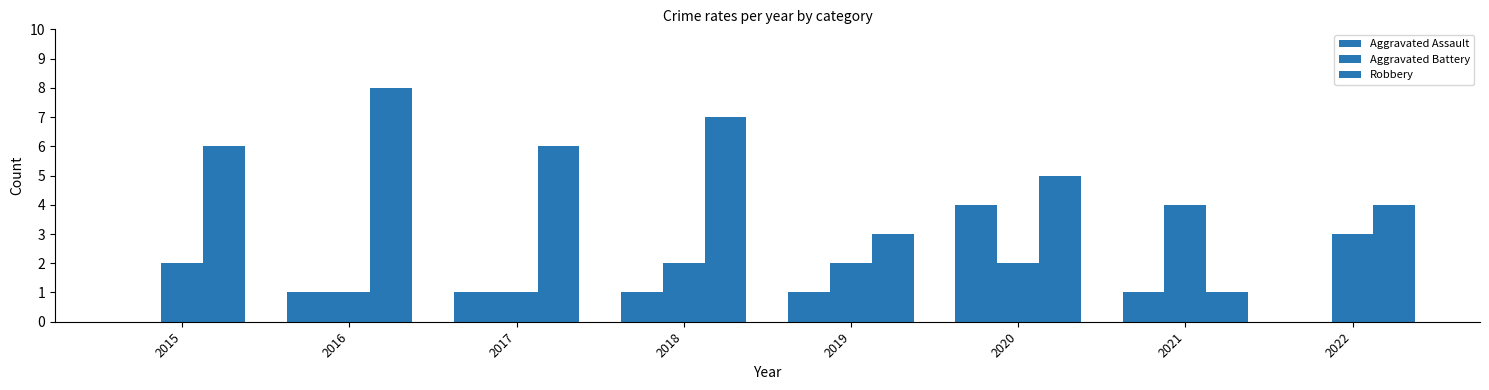

What is the value of the Aggravated Assault bar at the 6th from the left?

4